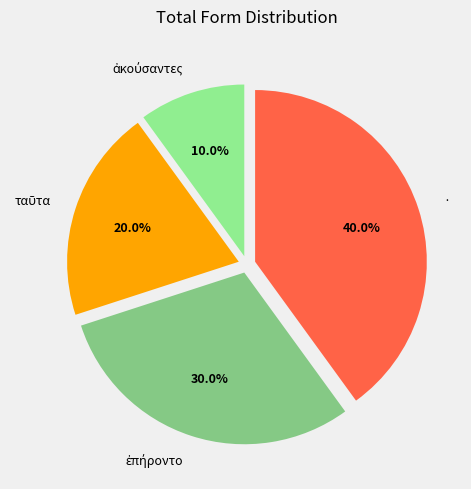

Which category has the biggest portion of the pie?

·